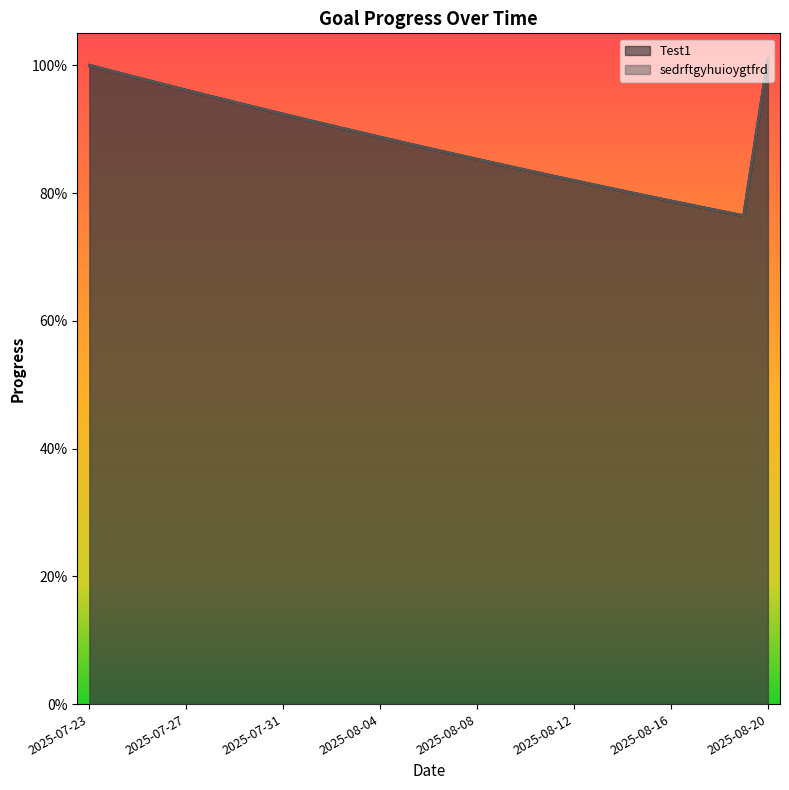

The sedrftgyhuioygtfrd series shows 1.2 at 2025-08-08. True or false?

False